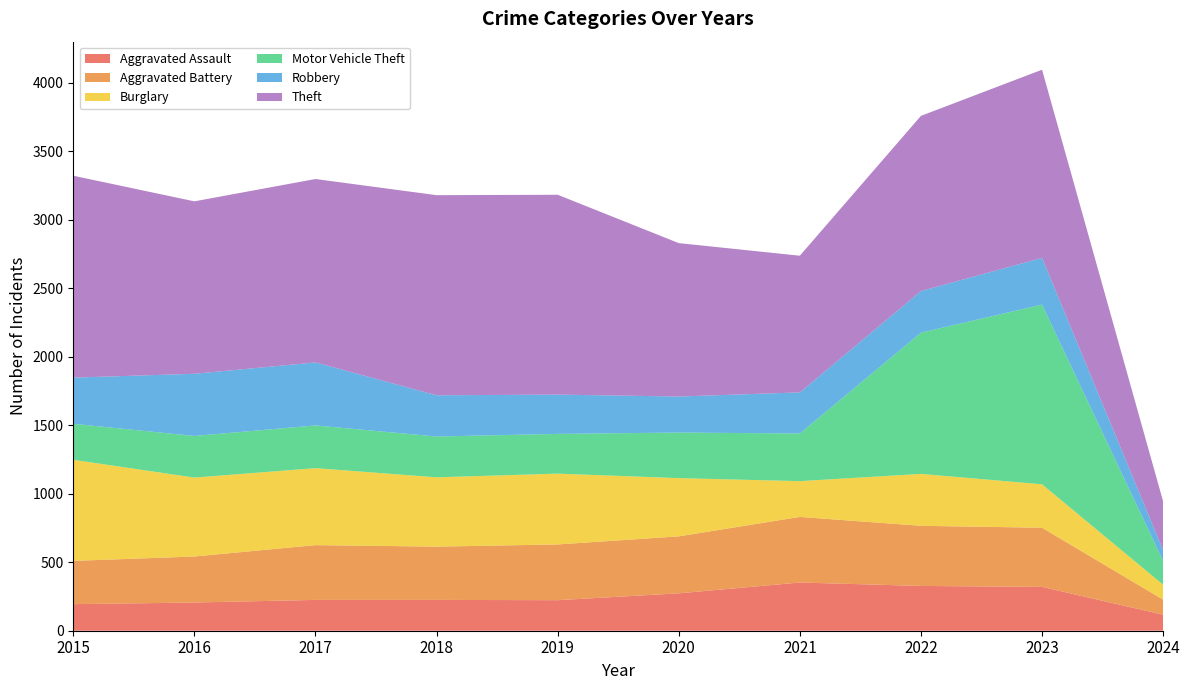

Reading left to right, extract all data points from this chart.

Aggravated Assault: 2015=194	2016=206	2017=225	2018=225	2019=223	2020=273	2021=352	2022=327	2023=320	2024=117
Aggravated Battery: 2015=316	2016=336	2017=400	2018=389	2019=407	2020=416	2021=479	2022=439	2023=432	2024=110
Burglary: 2015=738	2016=576	2017=562	2018=506	2019=517	2020=425	2021=261	2022=379	2023=317	2024=109
Motor Vehicle Theft: 2015=263	2016=304	2017=312	2018=298	2019=290	2020=333	2021=348	2022=1031	2023=1312	2024=173
Robbery: 2015=337	2016=454	2017=460	2018=301	2019=287	2020=263	2021=300	2022=304	2023=341	2024=79
Theft: 2015=1474	2016=1259	2017=1339	2018=1461	2019=1459	2020=1120	2021=998	2022=1279	2023=1374	2024=356